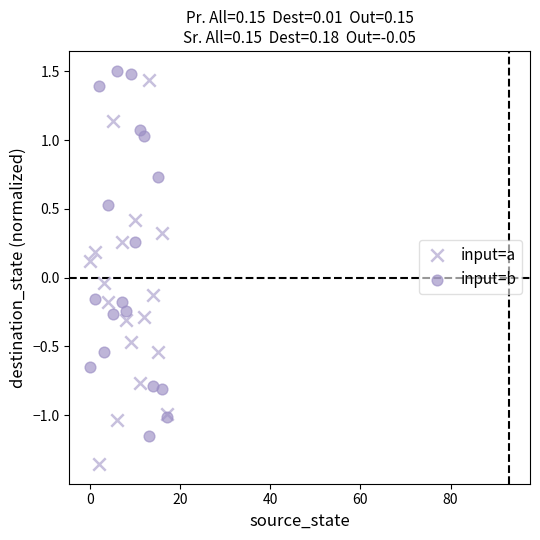

Which series reaches the minimum Y coordinate?

input=a